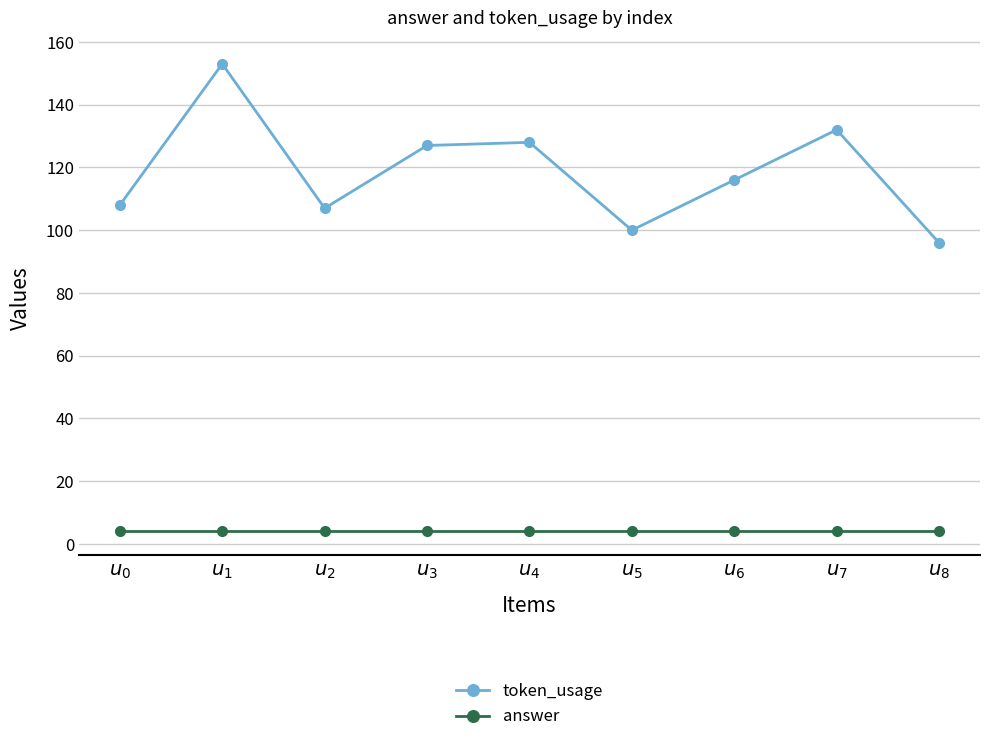

How many lines are shown in the chart?

2